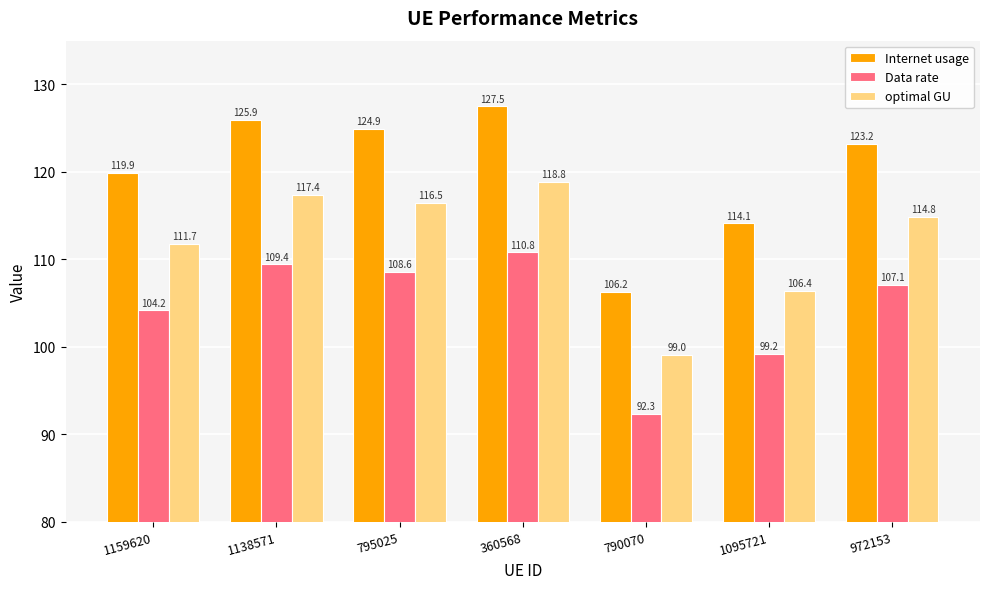

Does the chart contain stacked bars?

No